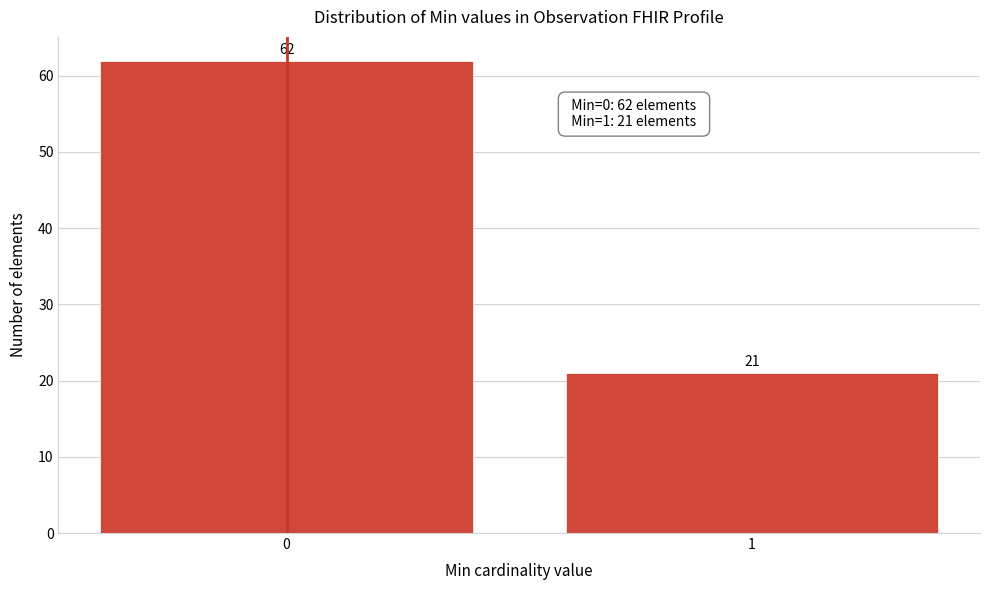

Reading right to left, transcribe all the data shown in this chart.

1=21	0=62